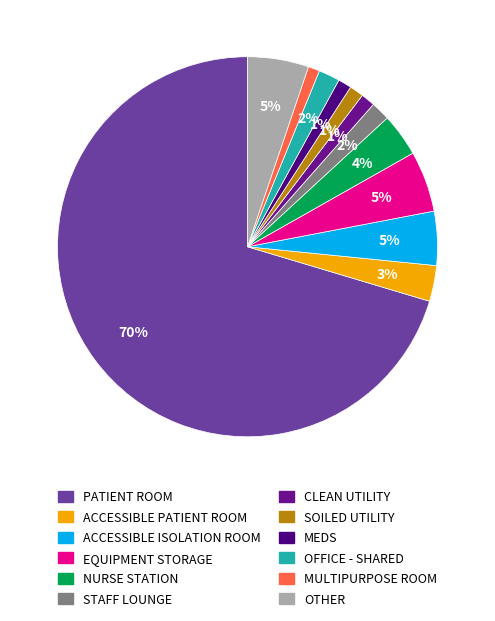

What is the smallest slice in the pie chart?

MULTIPURPOSE ROOM